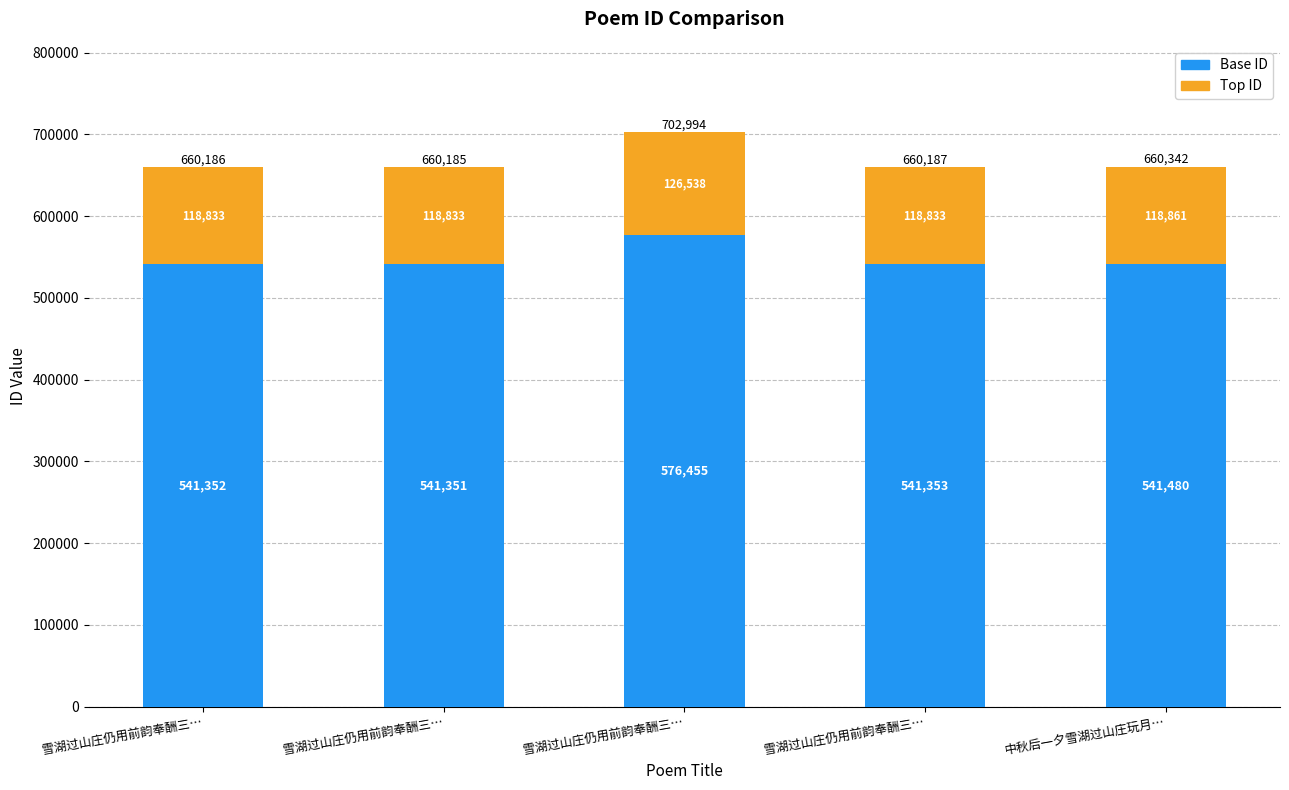

List the labels in order of Base ID value, smallest first.

雪湖过山庄仍用前韵奉酬三…, 雪湖过山庄仍用前韵奉酬三…, 雪湖过山庄仍用前韵奉酬三…, 中秋后一夕雪湖过山庄玩月…, 雪湖过山庄仍用前韵奉酬三…